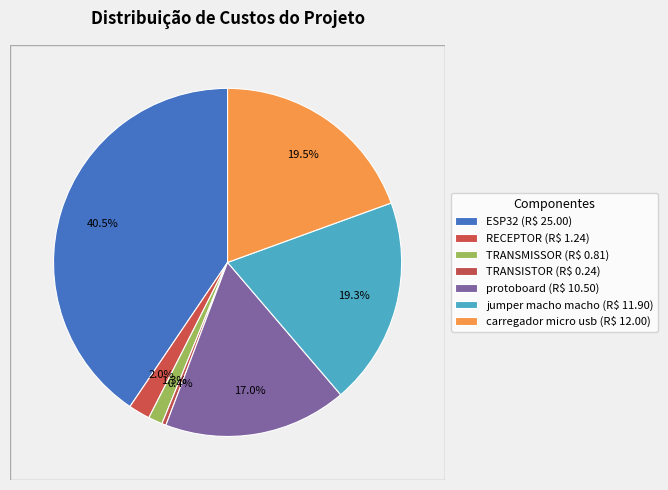

Is it true that carregador micro usb is 27% of the pie?

False